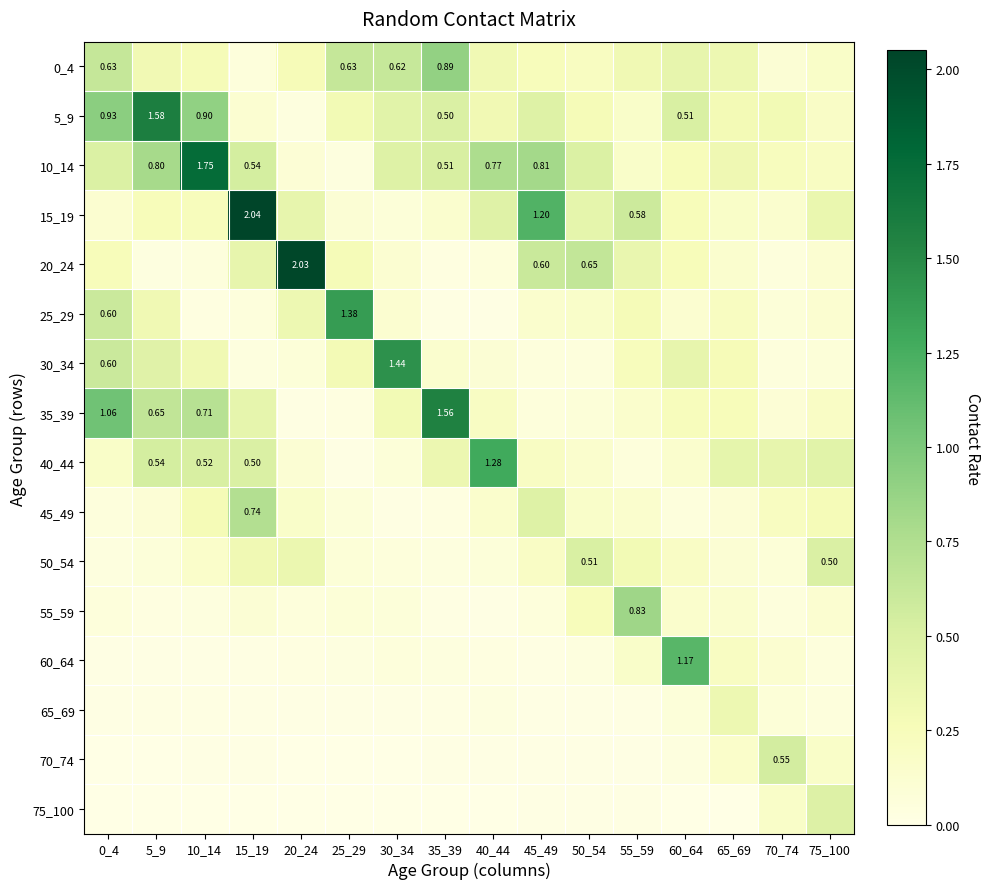

What is the difference between the second highest and second lowest values in the 10_14 series?

0.7